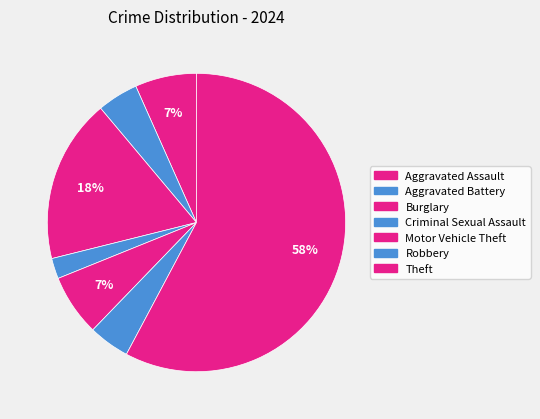

Which slice is the largest?

Theft